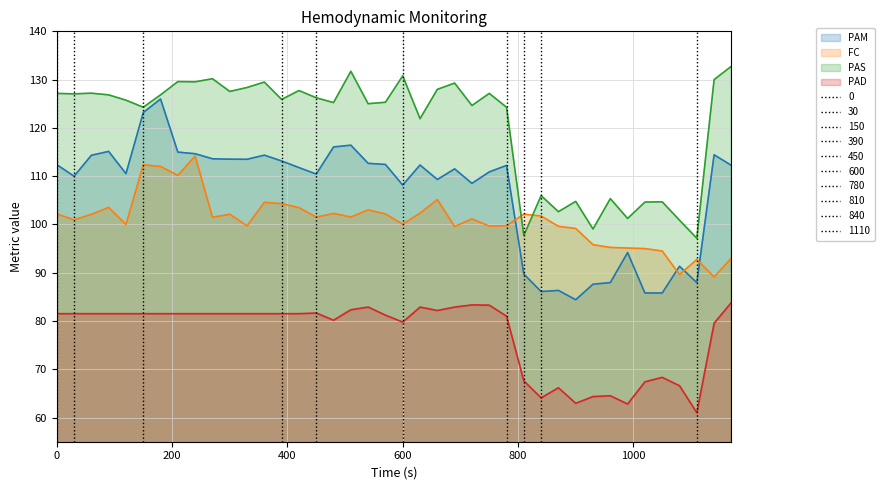

True or false: PAM has more than 2 interior local peaks.

True